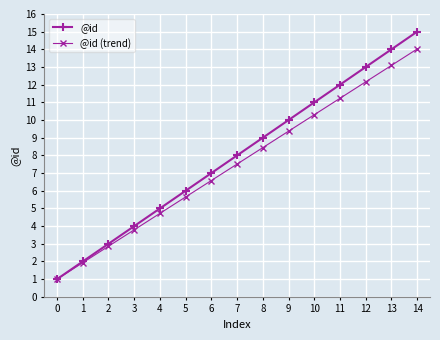

How many data points in @id (trend) are less than 7?

7